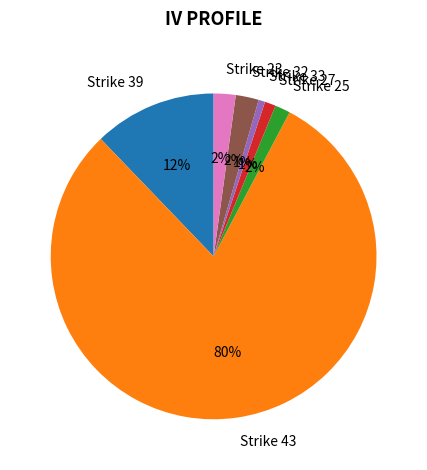

Is there a majority slice in this chart?

Yes